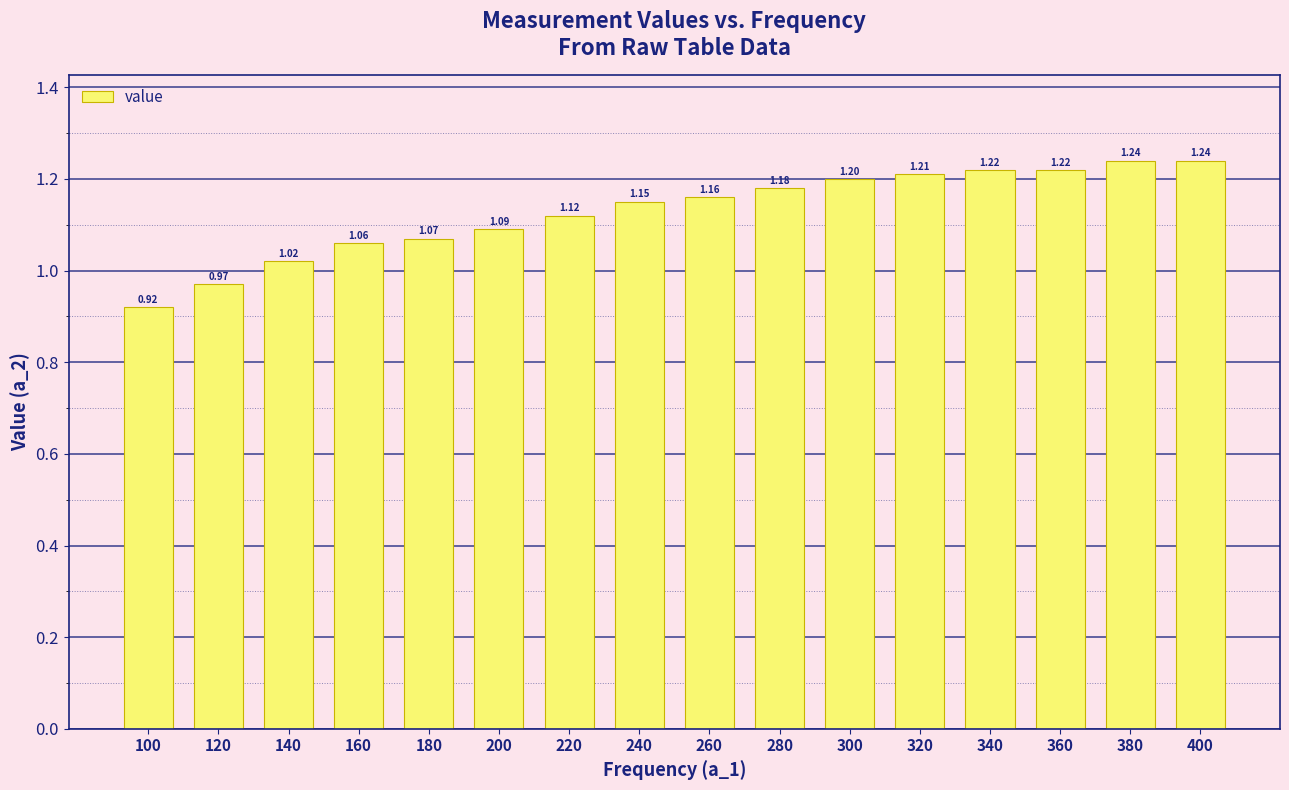

What is the value of the 9th bar from the left?

1.2